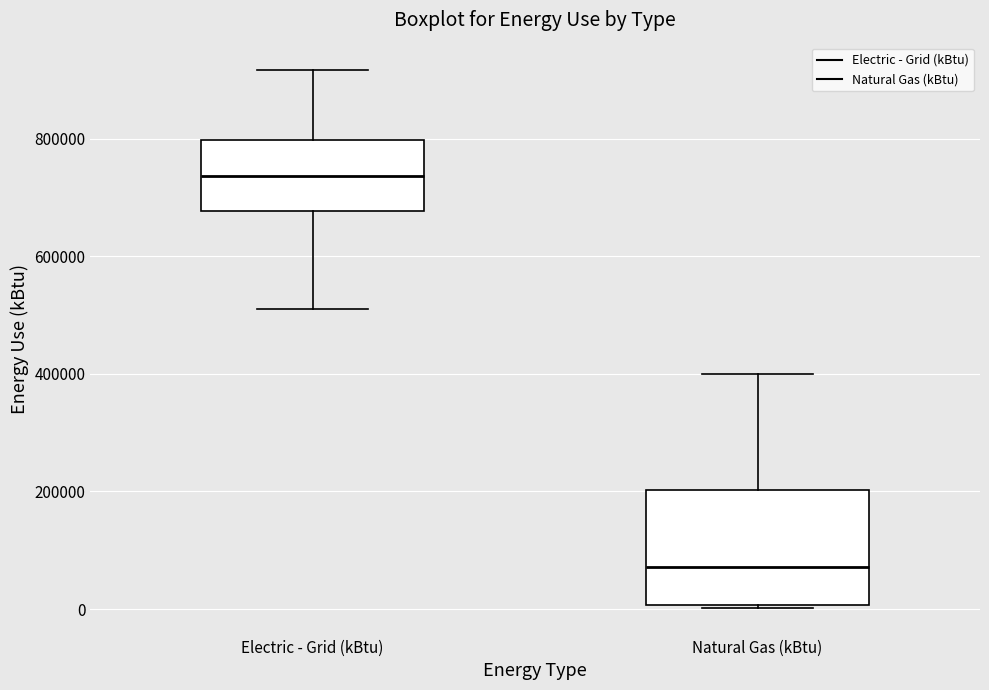

Where does the lower whisker of the box for Electric - Grid (kBtu) end on the y-axis? The values are not printed on the chart, so give them approximately, as read against the axis.

520000